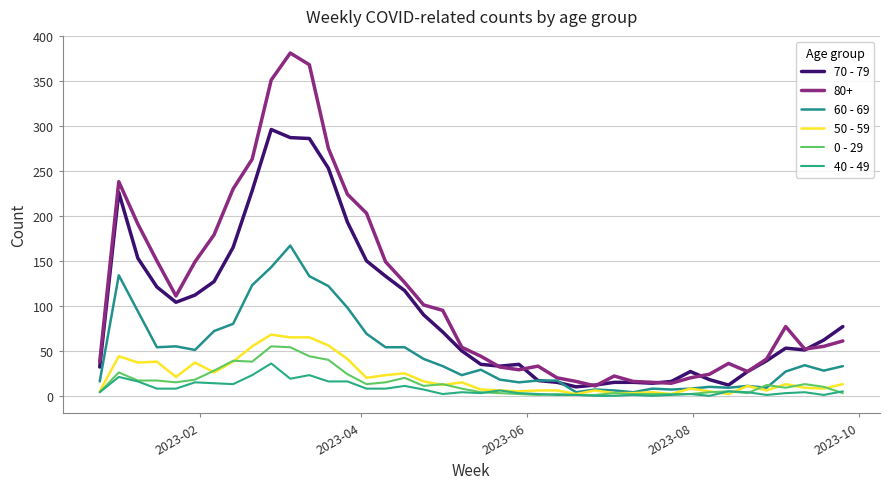

Count the number of categories in the chart.

40